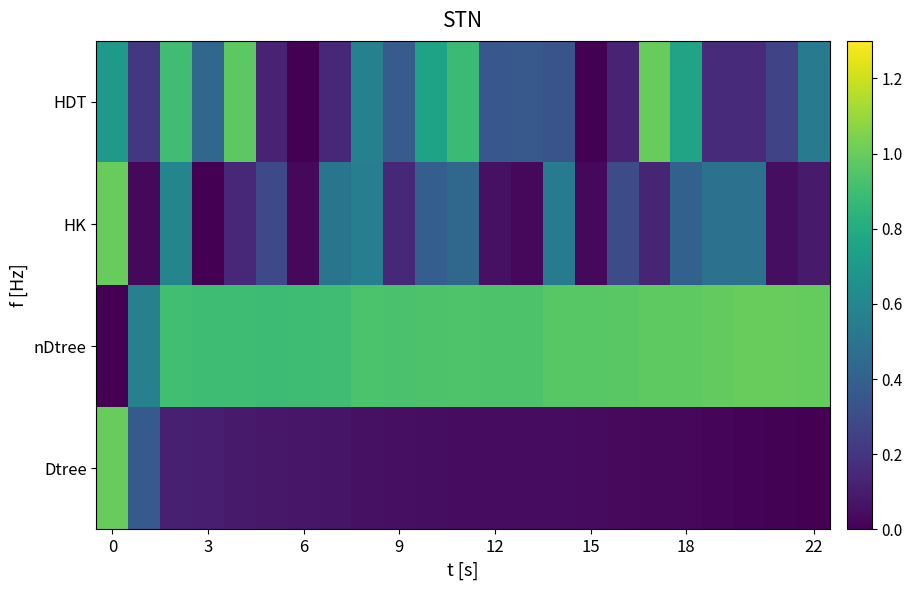

What is the maximum value shown in the chart?

1.0